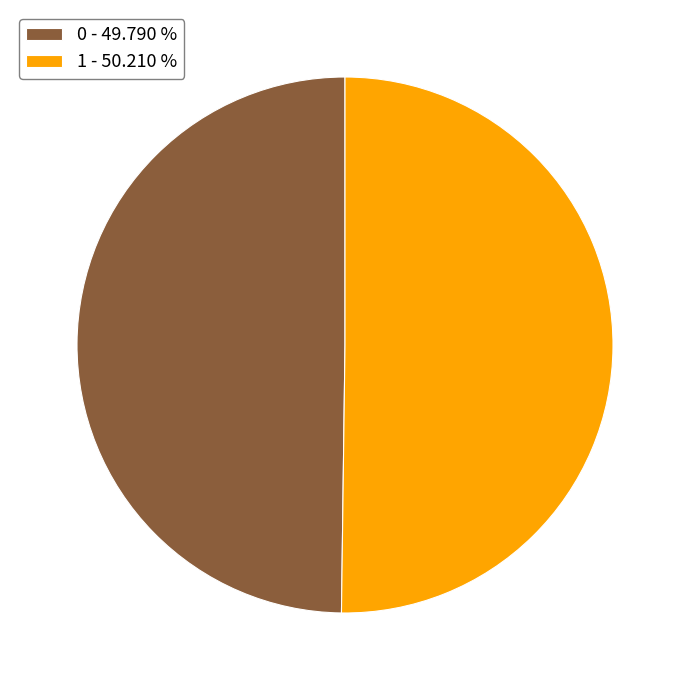

Is the sum of 0 - 49.790 % and 1 - 50.210 % greater than half?

Yes